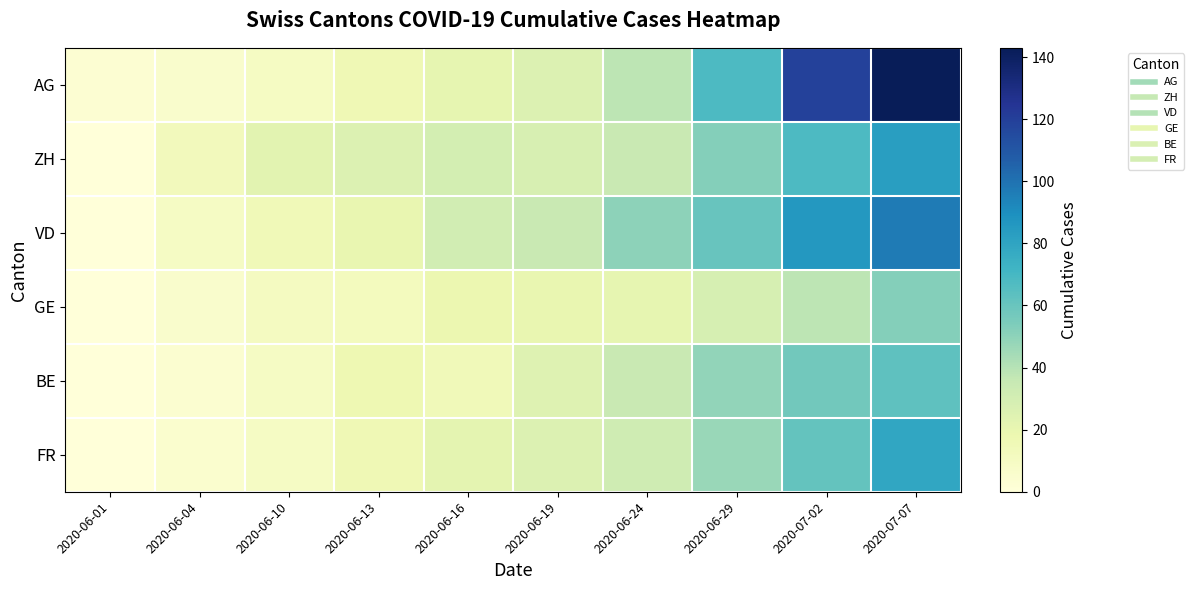

How many distinct data groups are displayed?

6